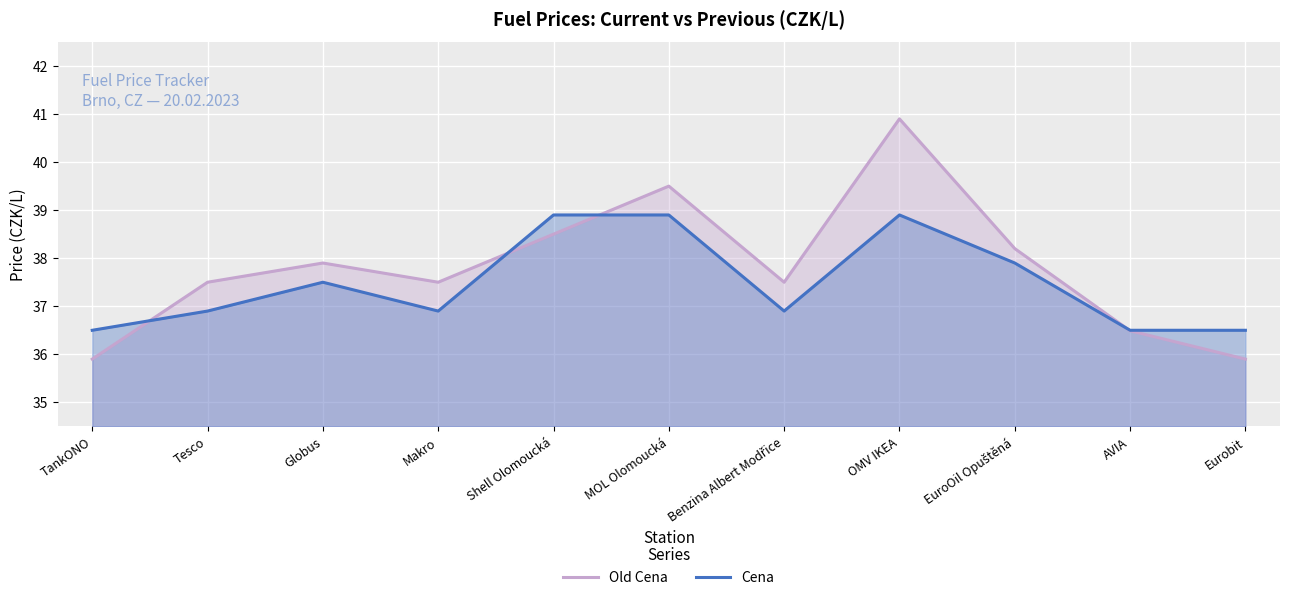

At which label is Old Cena closest to 38?

Globus